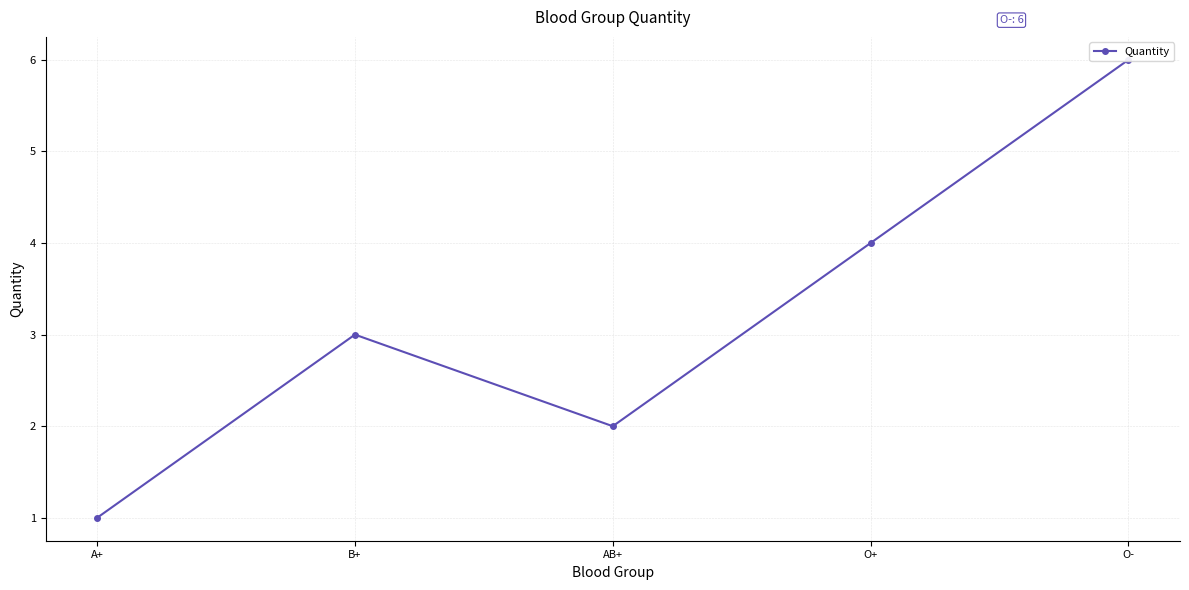

At which category does the chart reach its peak across all series?

O-